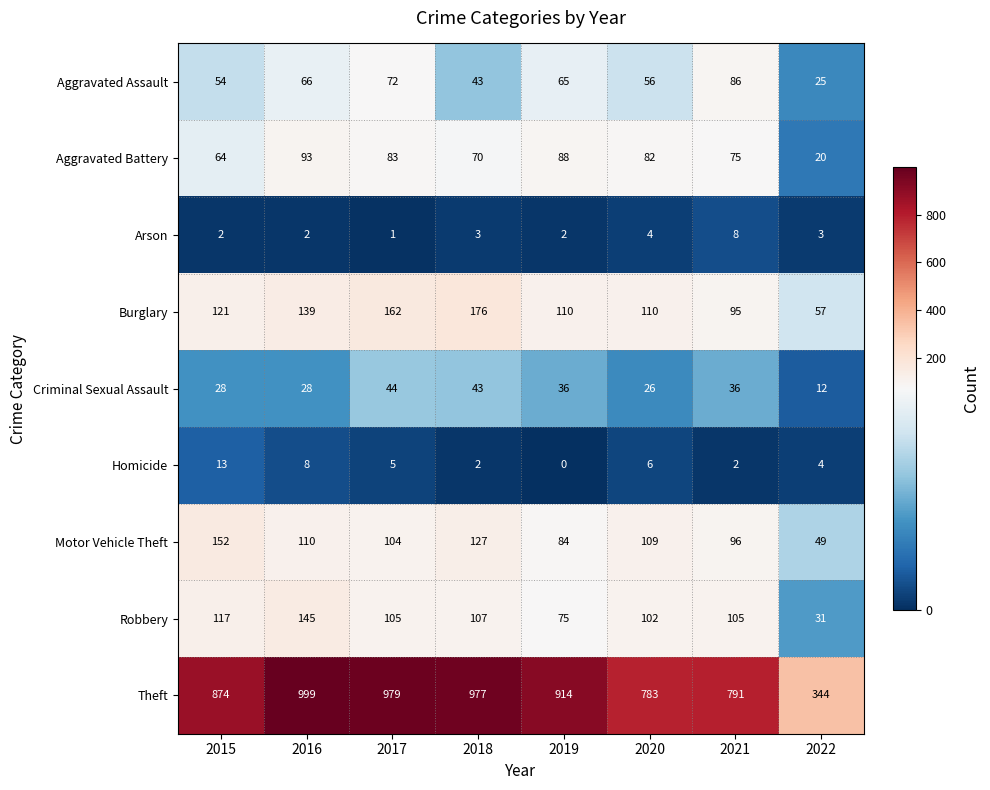

What is the average value of the Aggravated Battery series?

72